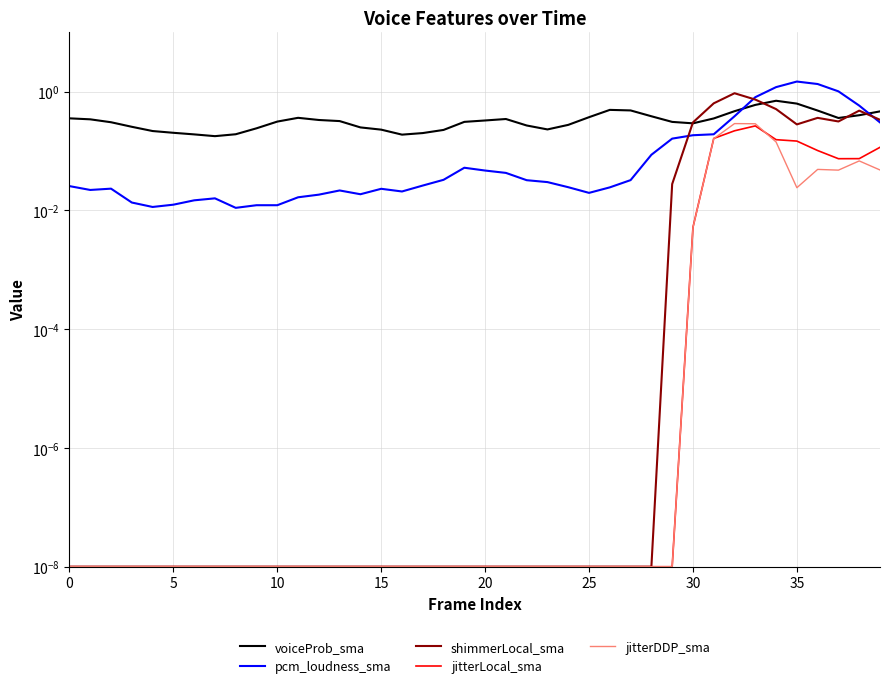

What is the label of the 34th point from the left?

33